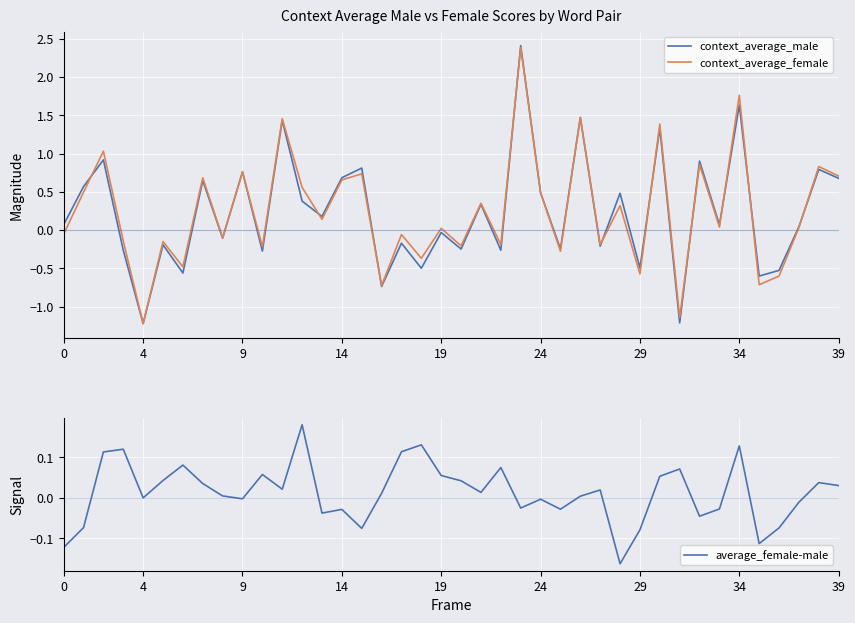

What is the average value of the context_average_male series?

0.2